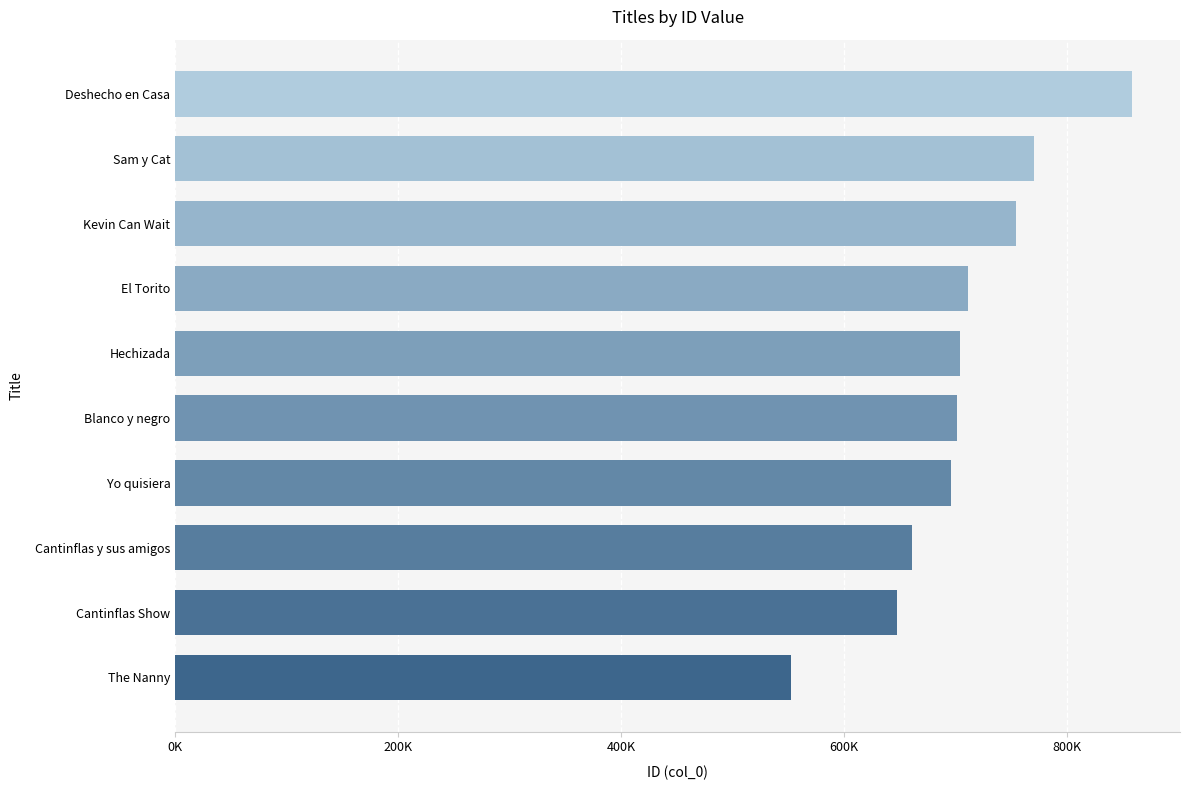

What is the difference between the maximum and minimum values?

306602